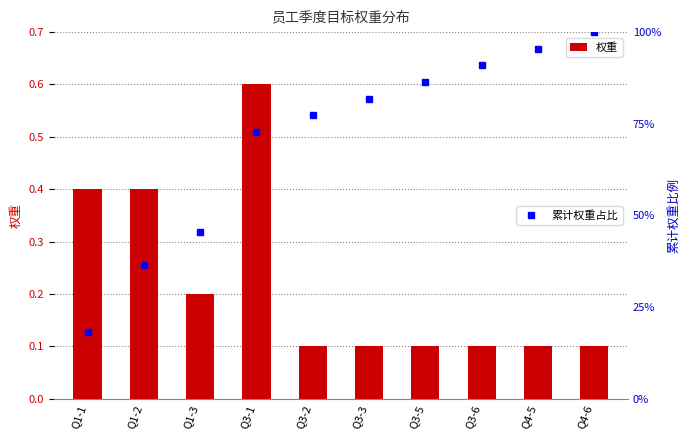

What is the spread (max minus min) of values at Q3-5?

0.8